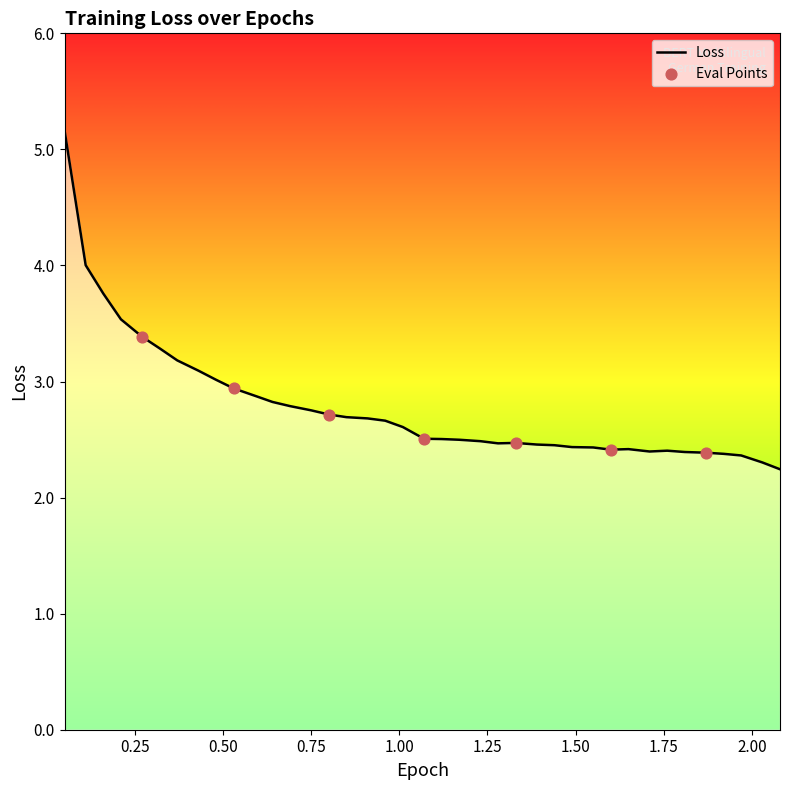

Which has a higher value, 1.87 or 1.55?

1.55